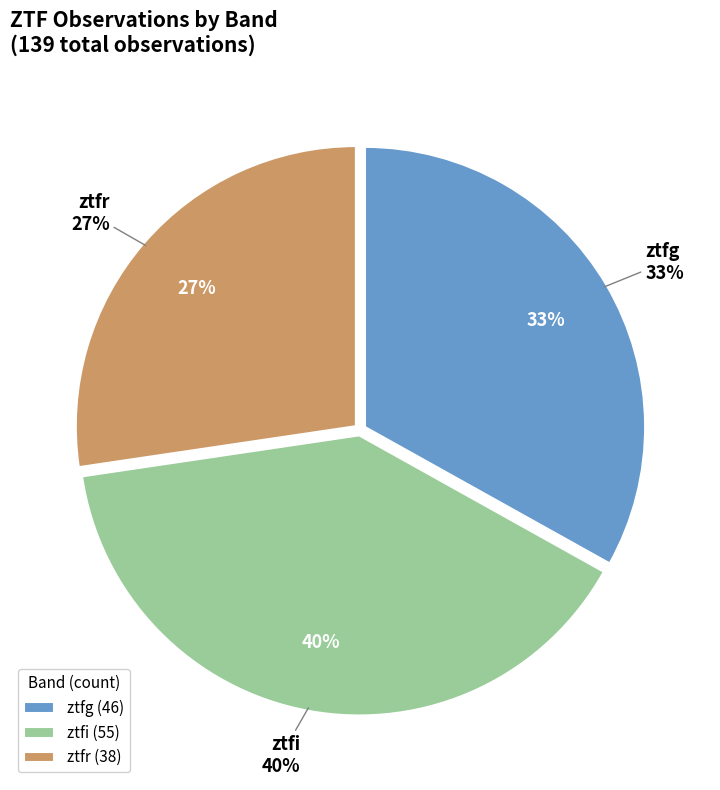

To the nearest percent, what is the difference between the largest and smallest slice percentages?

12%